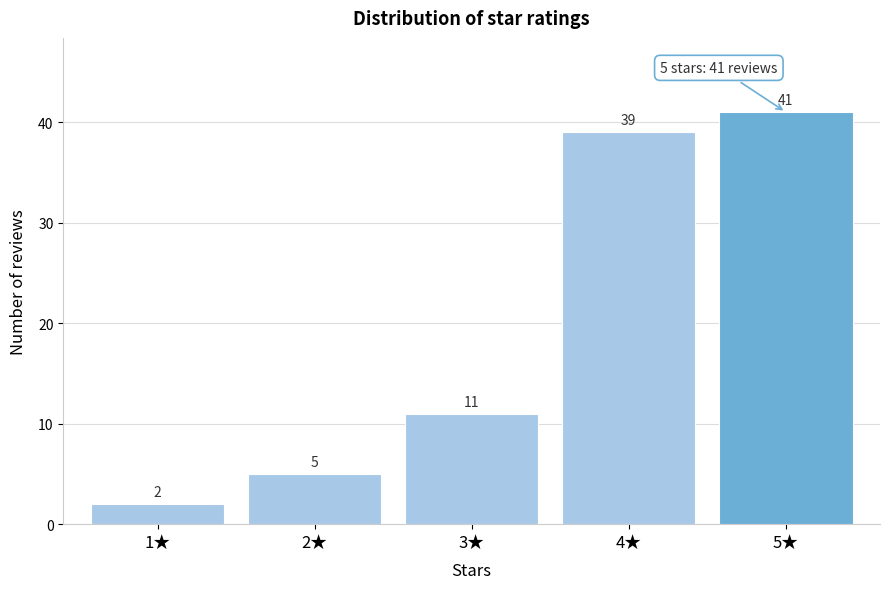

Reading right to left, what are all the values shown in this chart?

41	39	11	5	2